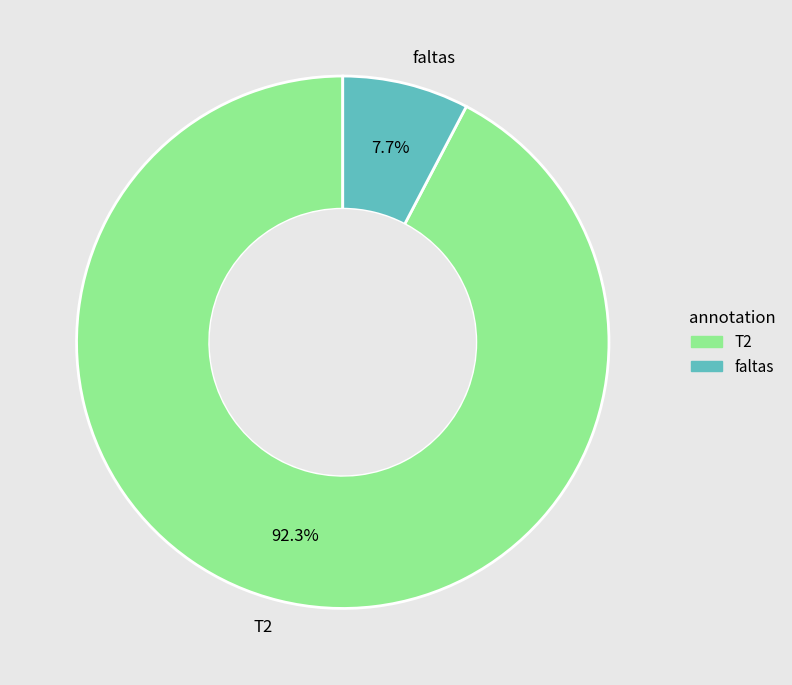

Does any single category account for the majority?

Yes